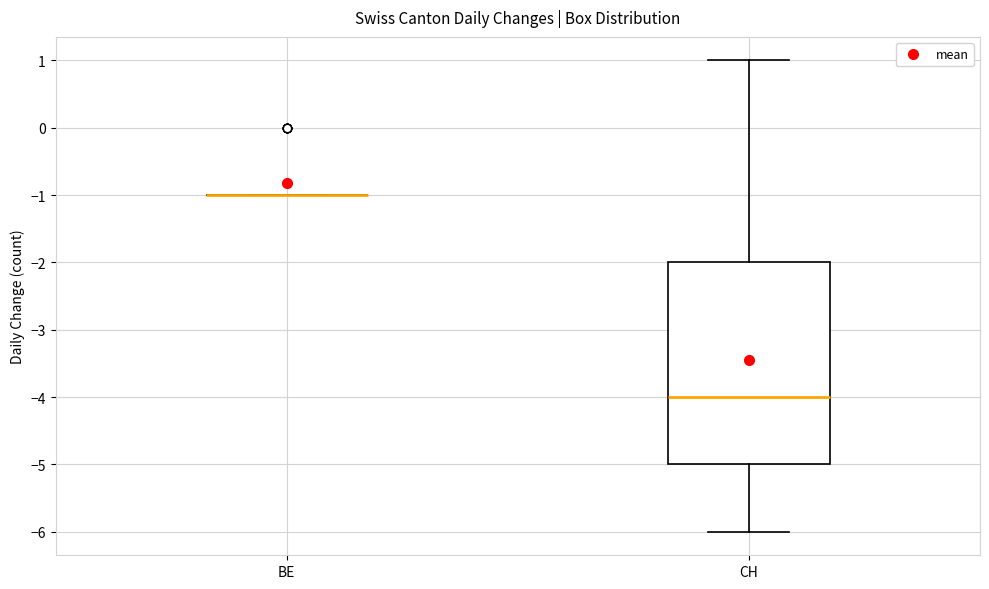

Reading left to right, read every box against the y-axis: the position of its median line, the range the box covers, and the ends of its whiskers. The values are not printed on the chart, so give them approximately, as read against the axis.

BE: box collapsed to a line at -1, whiskers -1 to -1
CH: median -4, box -5 to -2, whiskers -6 to 1